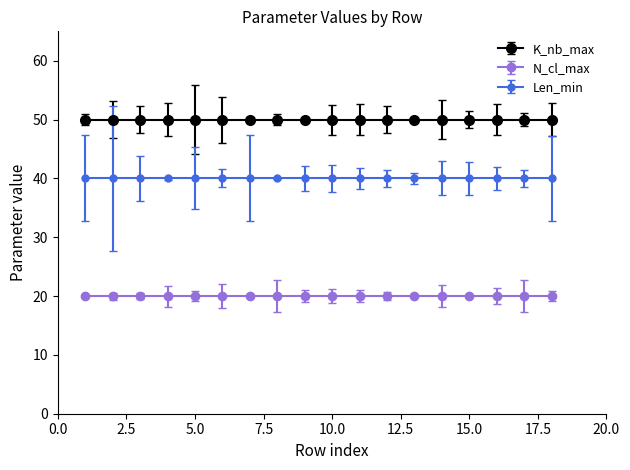

At how many categories does at least one series exceed 25?

18